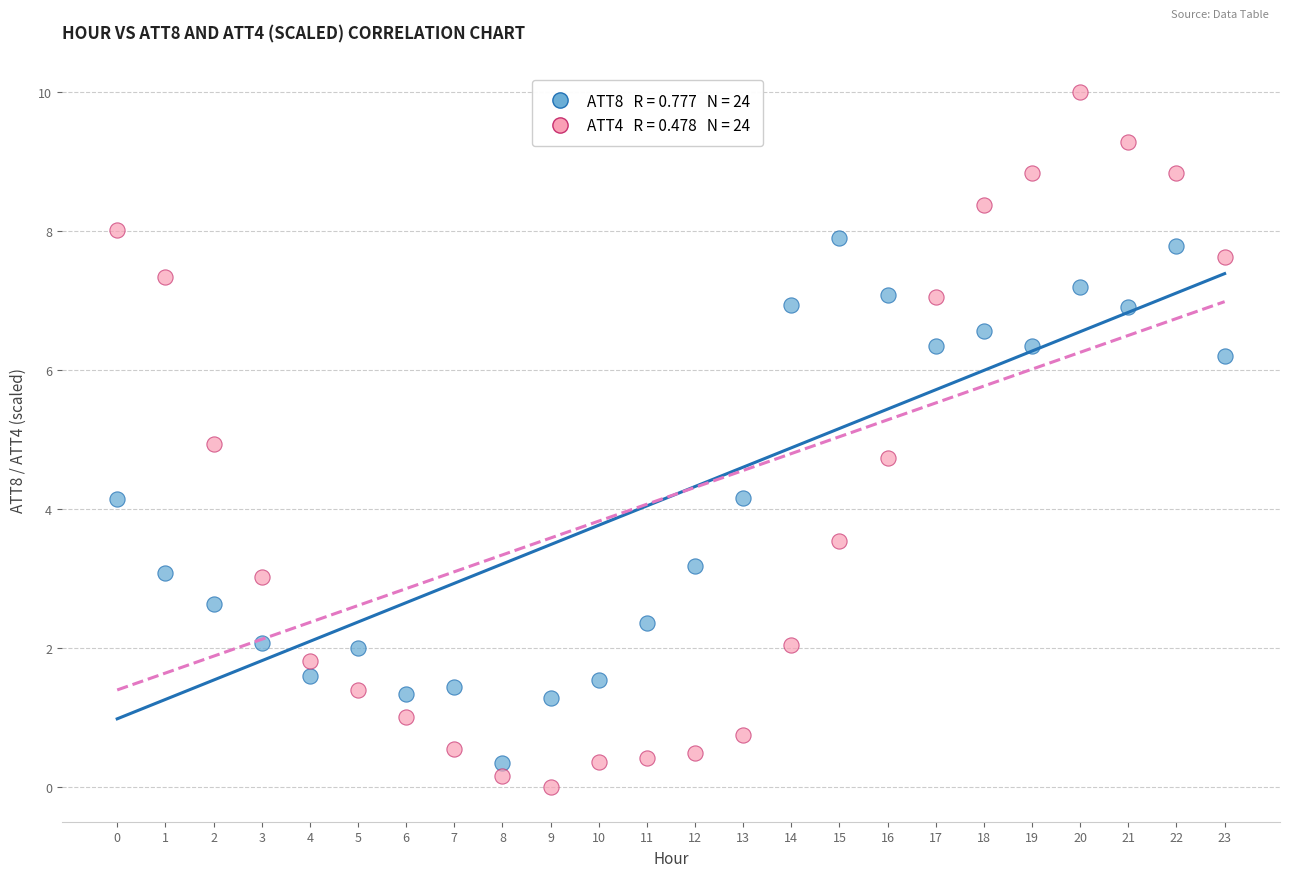

Across all data points, what is the range of Y values (max minus min)?

10.0